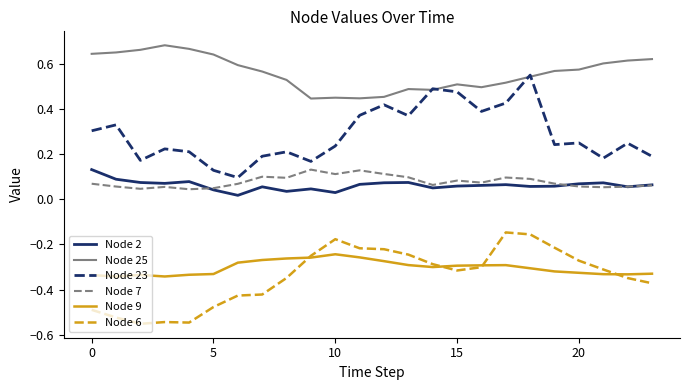

True or false: Node 9 and Node 7 intersect in this chart.

False